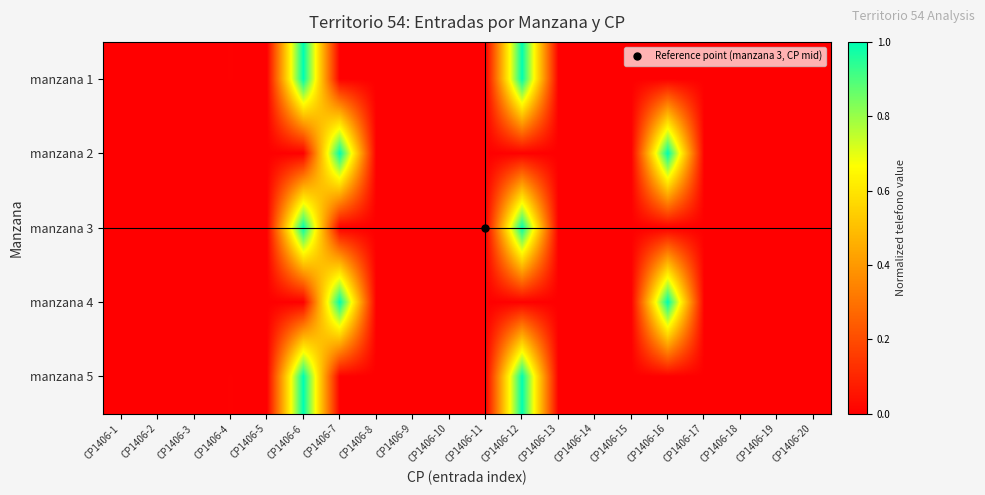

How many series are shown in this chart?

5